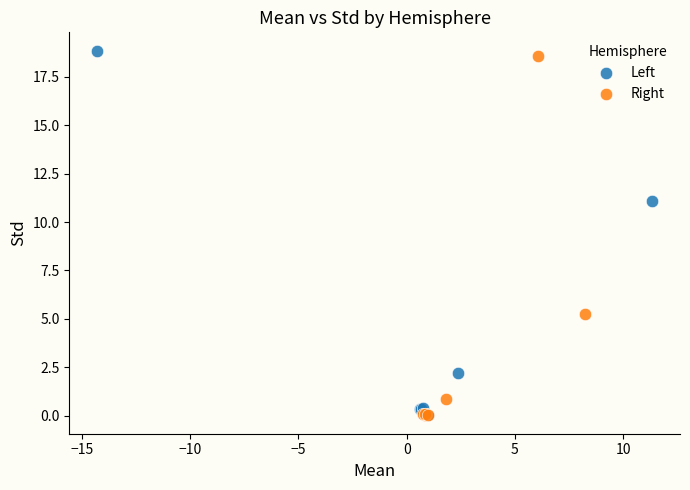

Which series has the largest Y range (max minus min)?

Left